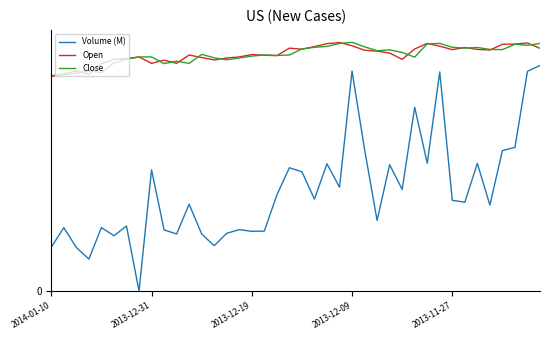

Which series has the widest spread of values?

Volume (M)